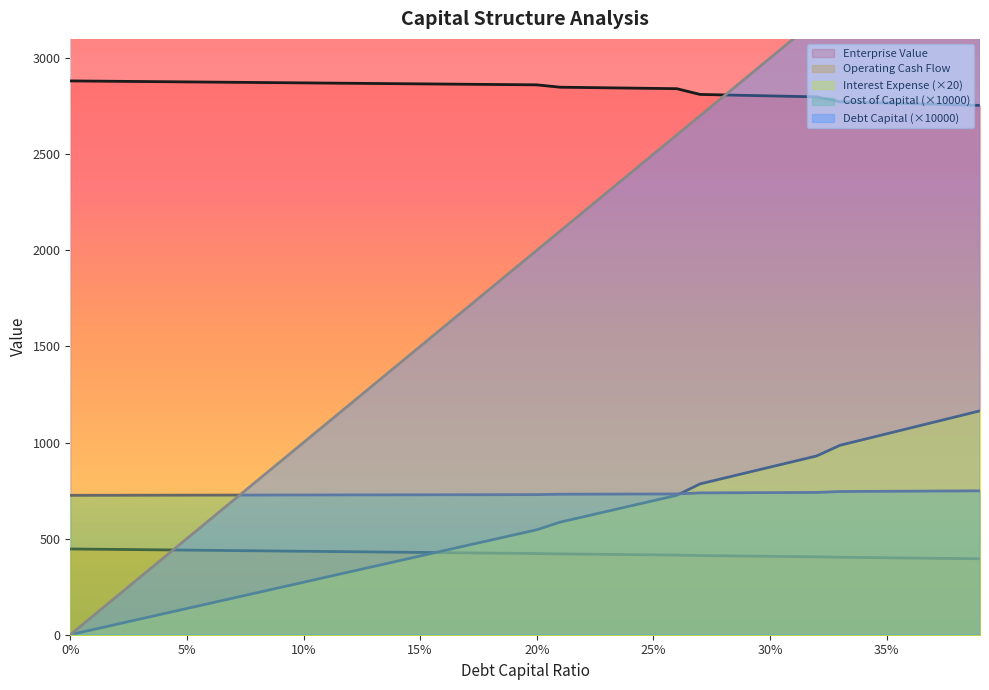

What position from the left is 0.14?

15